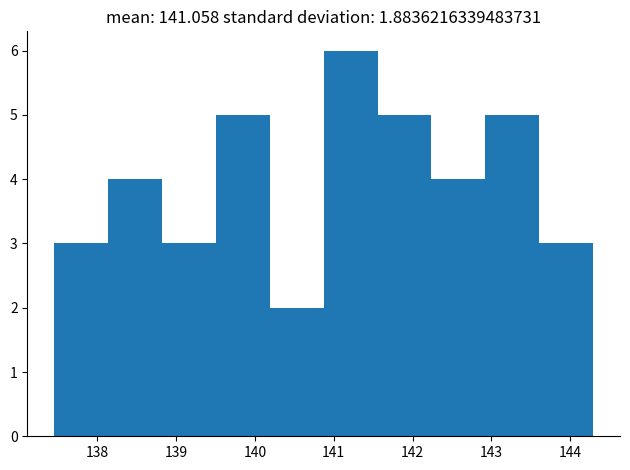

Which range on the x-axis has the tallest bar?

140.9 to 141.6